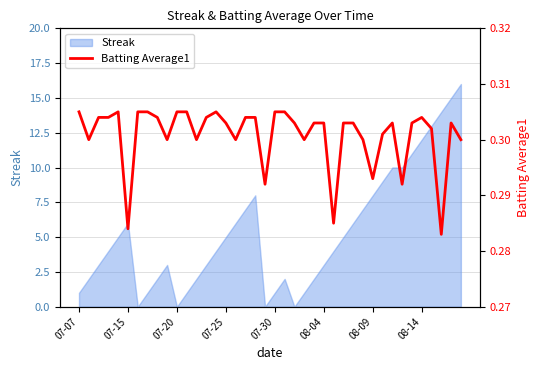

The value of Streak at 08-14 is 12. True or false?

True